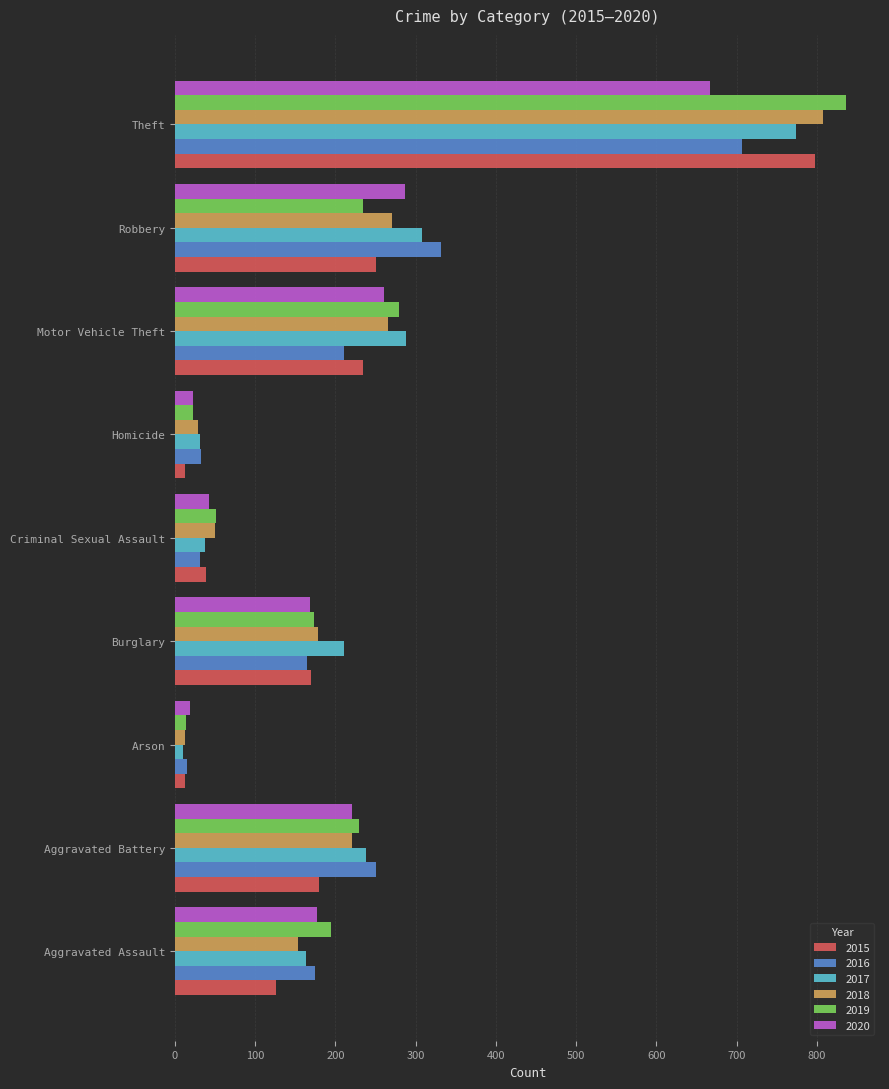

Is the value of 2019 at Aggravated Assault greater than the value of 2015 at Aggravated Assault?

Yes